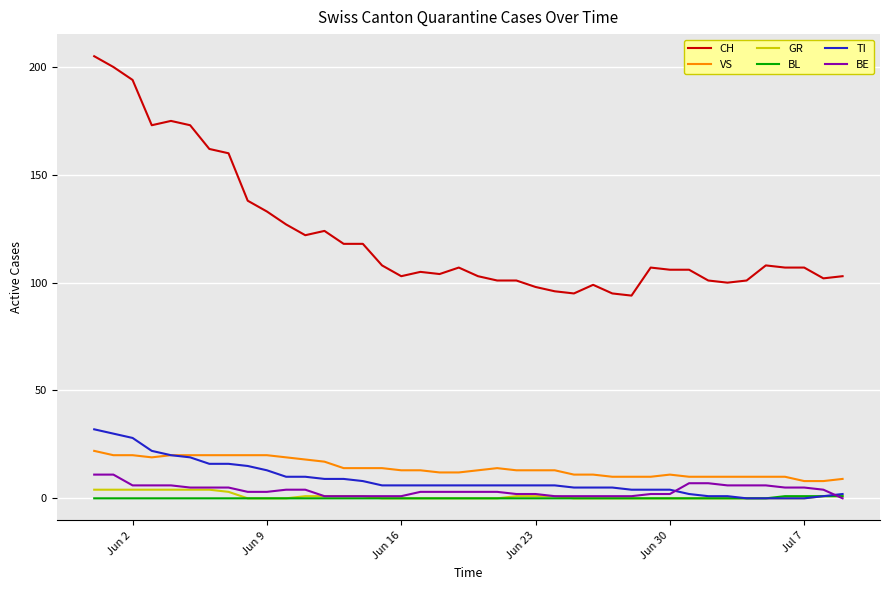

What is the greatest value displayed?

205